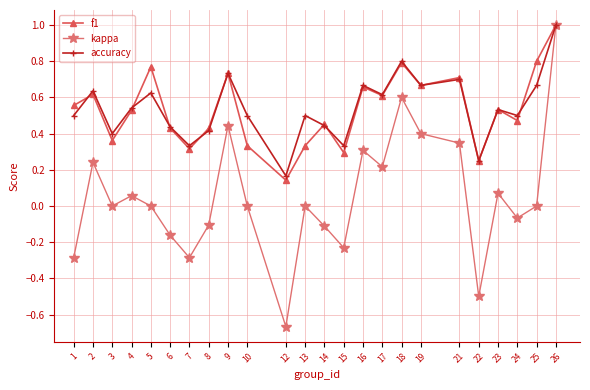

Is the value of accuracy at 10 greater than the value of kappa at 1?

Yes